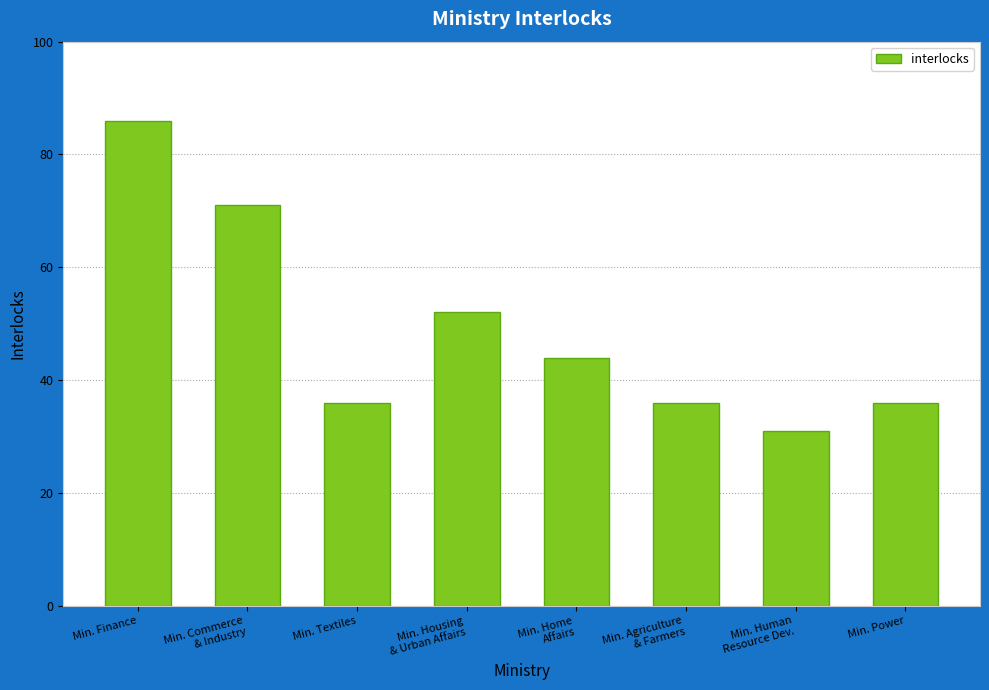

What is the sum of the values at Min. Housing
& Urban Affairs and Min. Textiles?

88